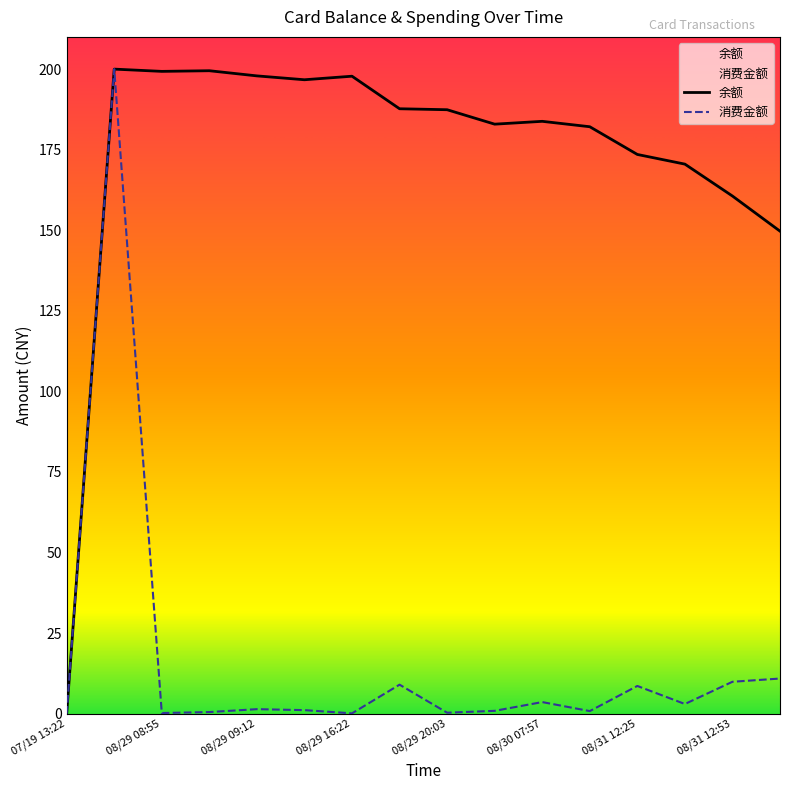

The 消费金额 series shows 59.1 at 08/29 08:47. True or false?

False